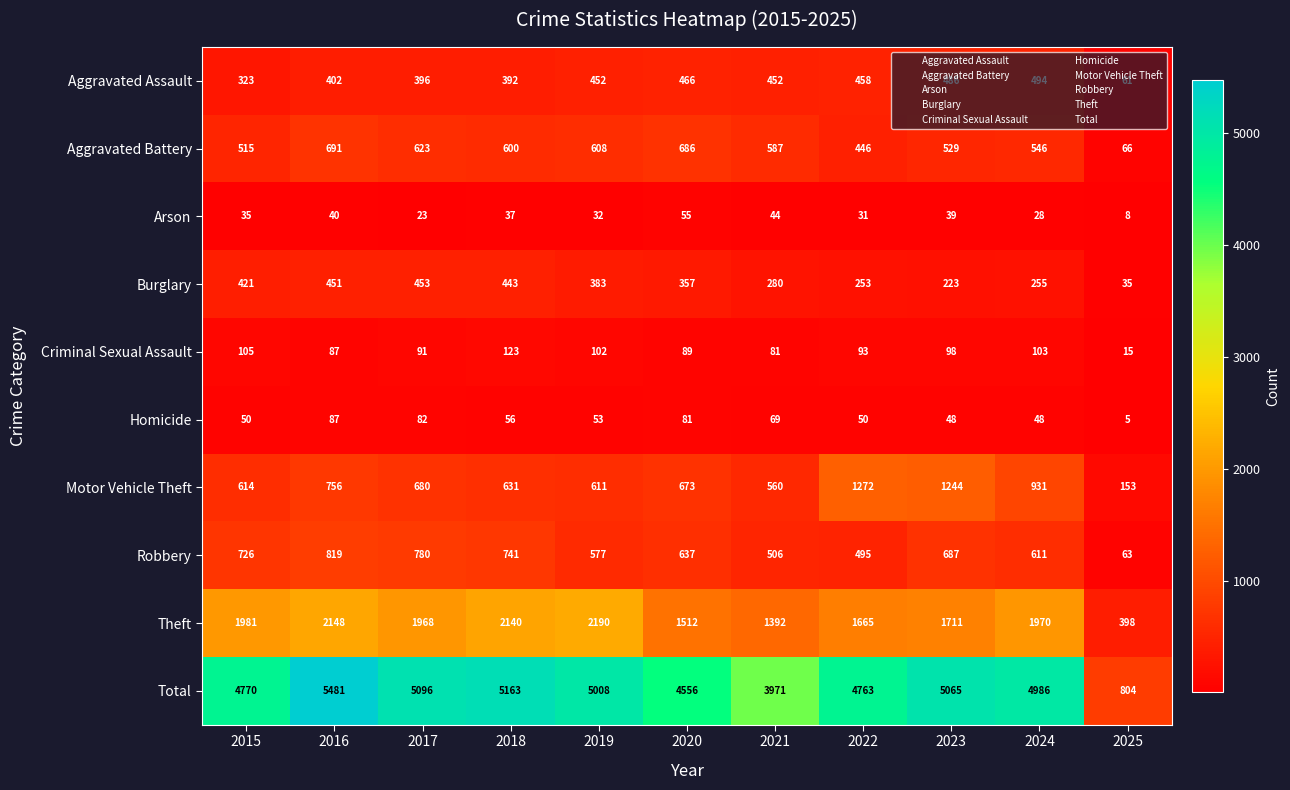

What is the difference between the second highest and minimum values in the Total series?

4359